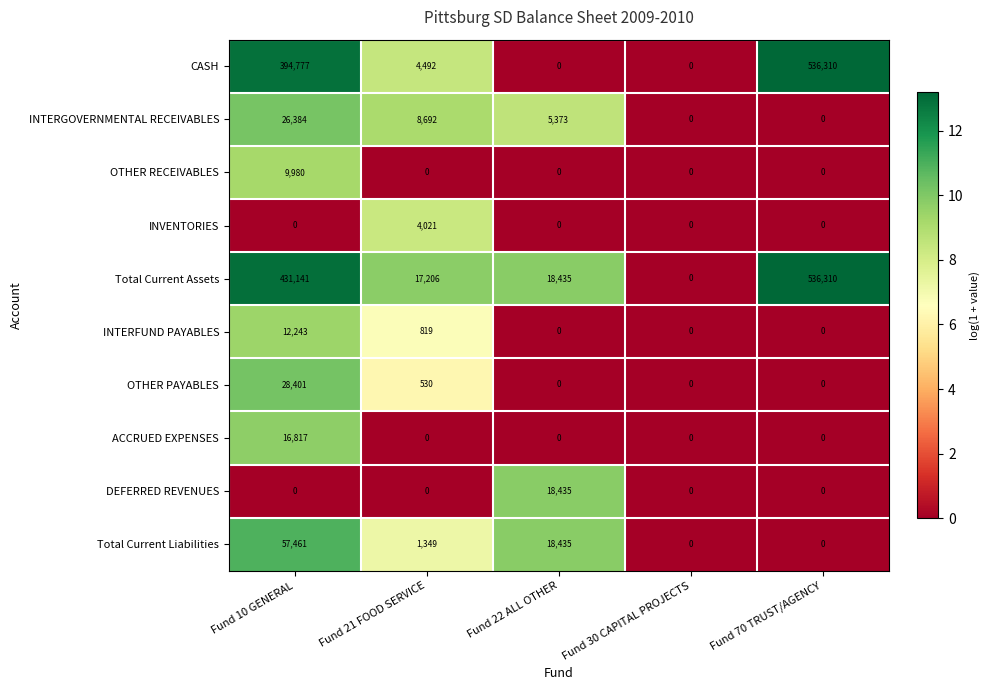

What is the spread (max minus min) of values at Fund 70 TRUST/AGENCY?

536310